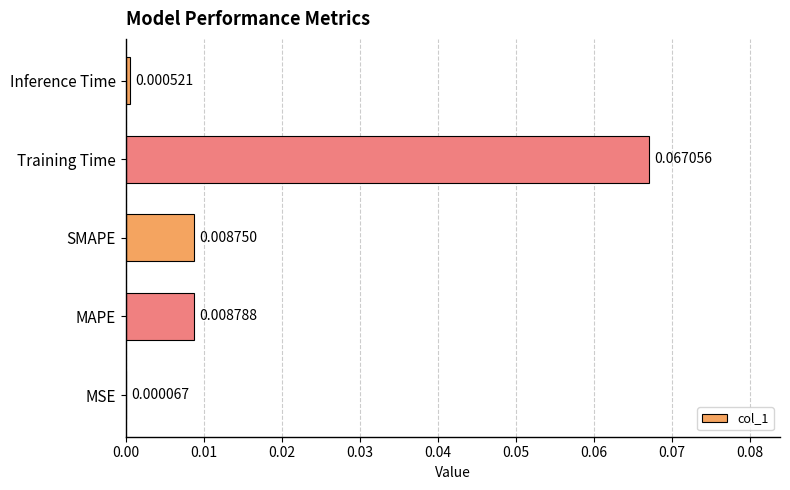

Count the number of data series in this chart.

1